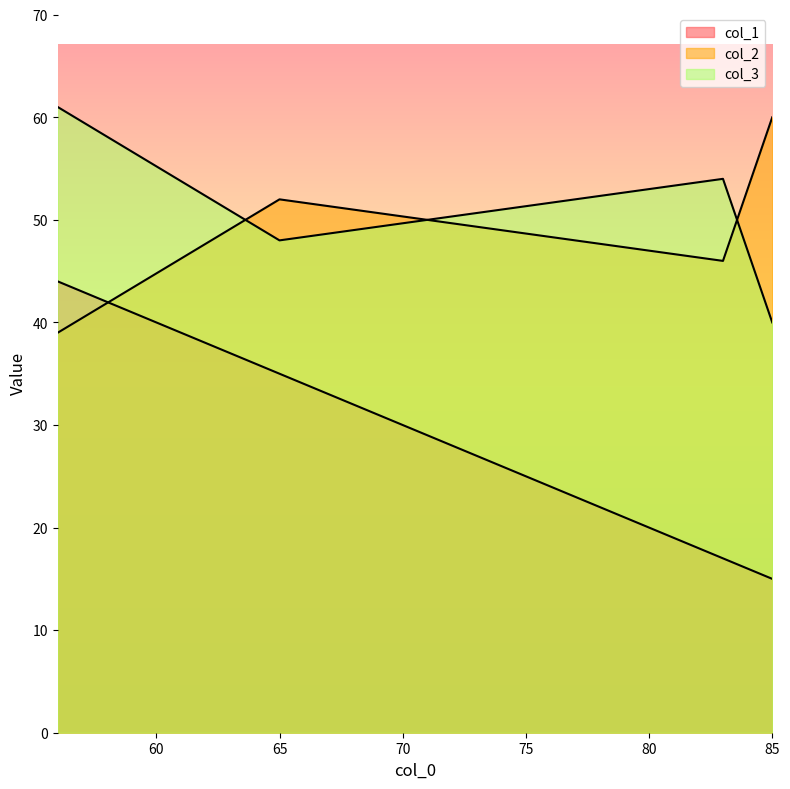

How many intersections are there between col_1 and col_2?

1